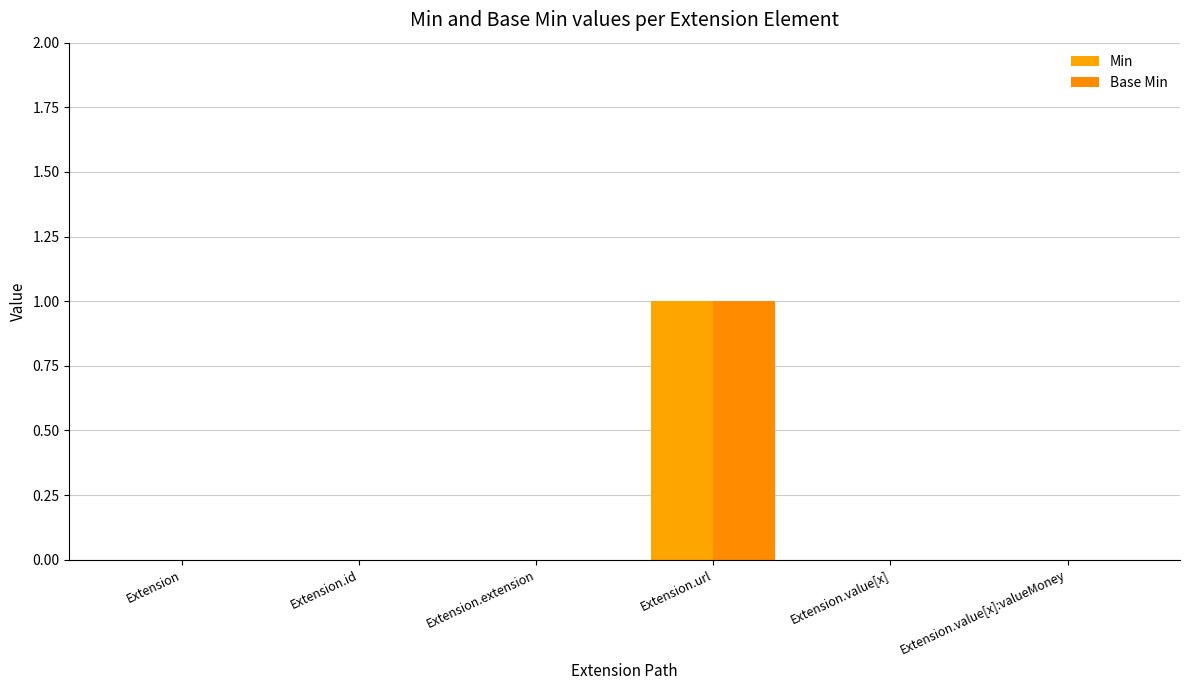

Count the number of categories in the chart.

6